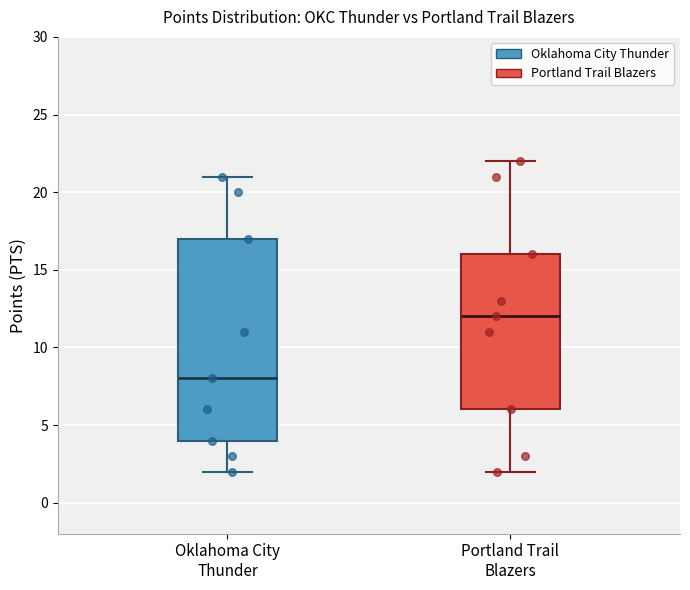

Which box has the lowest median line?

Oklahoma City Thunder